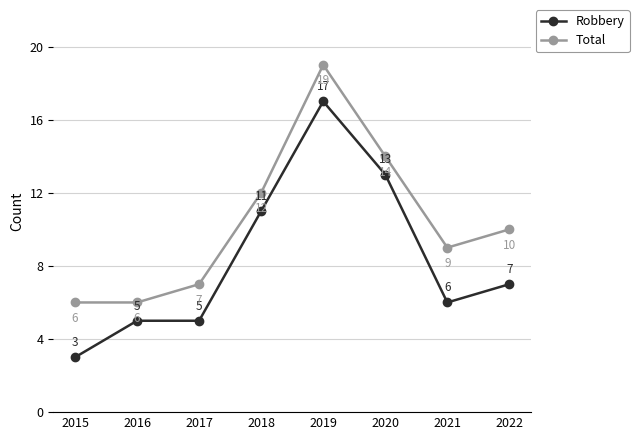

Is it true that Total equals 6 at 2015?

True